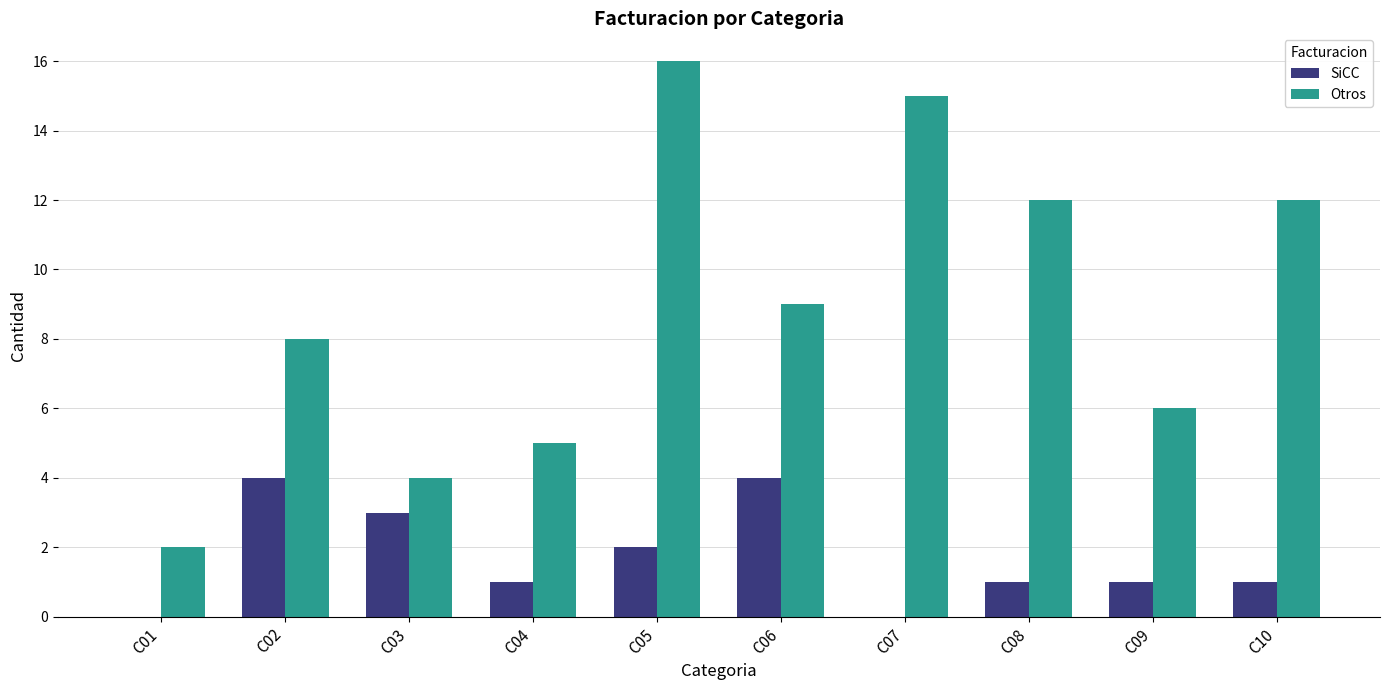

How many series are shown in this chart?

2